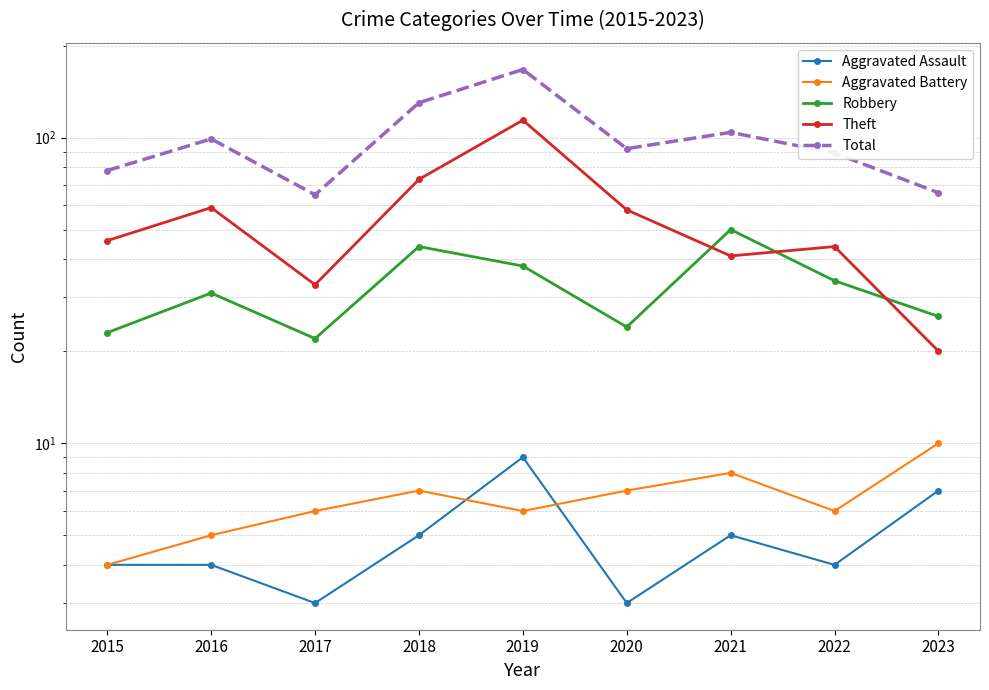

True or false: Aggravated Battery has more than 0 interior local peaks.

True